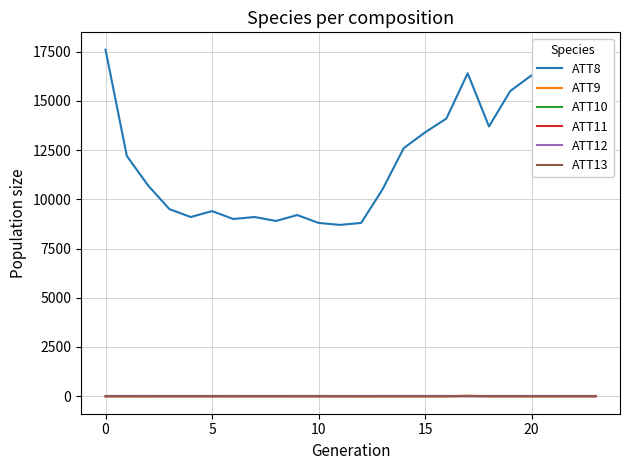

Is this an area chart (filled region under the line)?

No